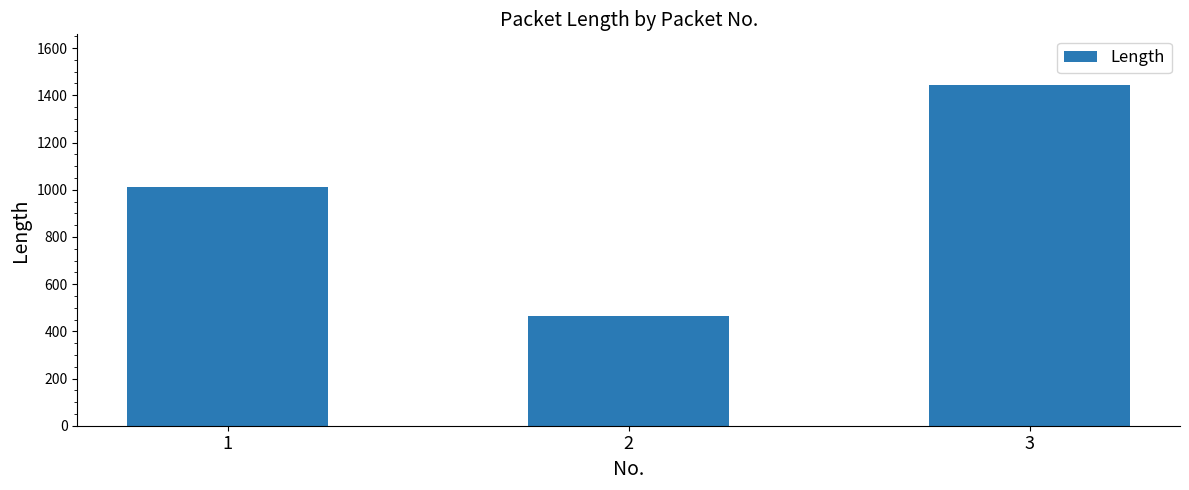

The value at 2 is 319. True or false?

False